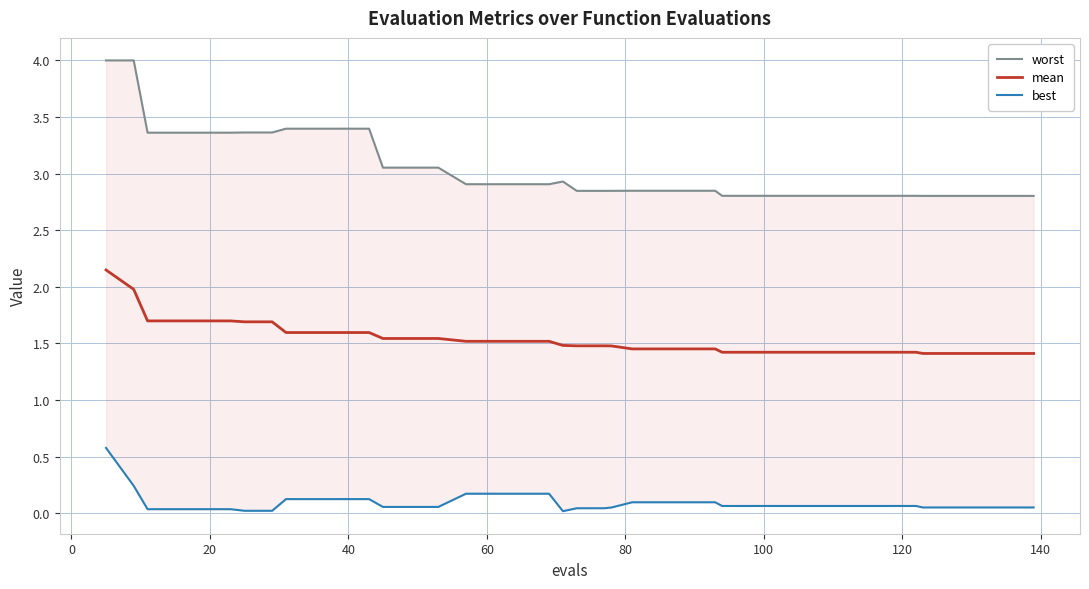

What is the minimum value for mean?

1.4